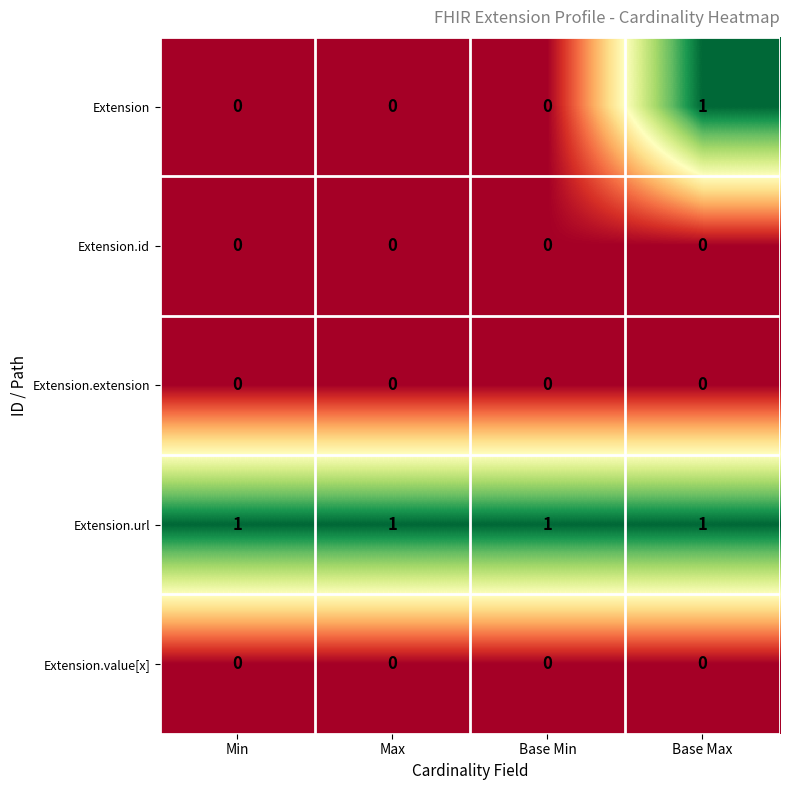

Which series has the largest range (max minus min)?

Extension